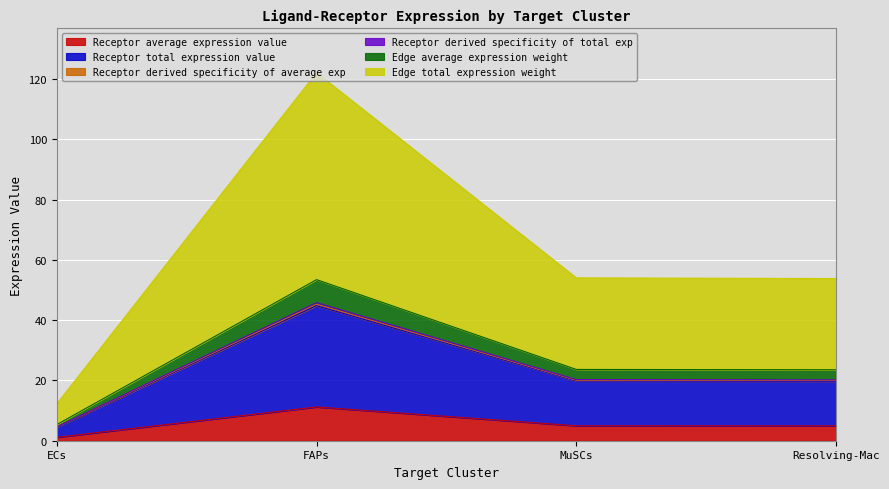

At which label does Receptor derived specificity of average exp first exceed 19?

FAPs